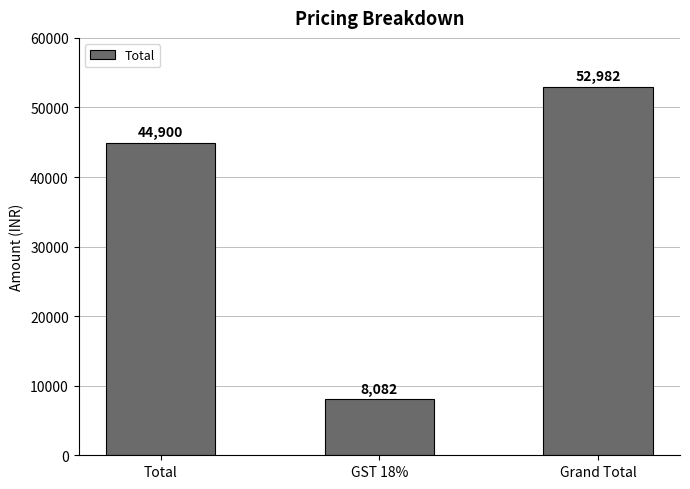

Where is the data nearest to the value 30532?

Total